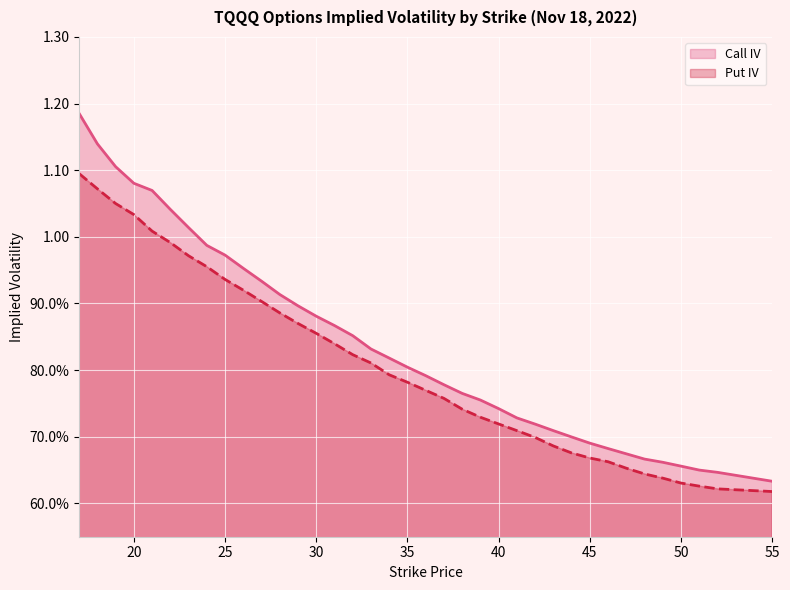

True or false: iv_call and iv_put cross at least once.

False